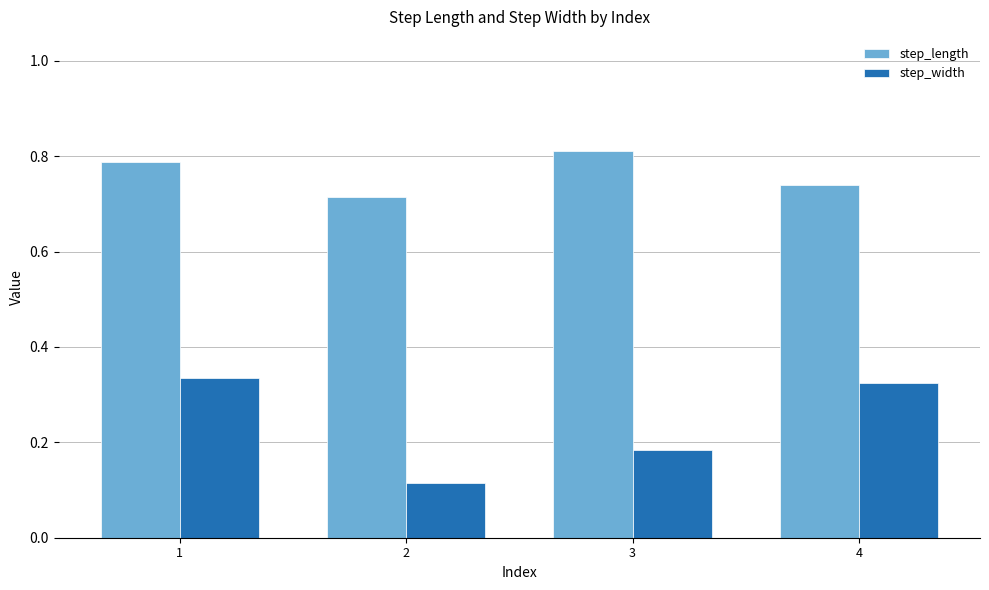

Count the number of data series in this chart.

2